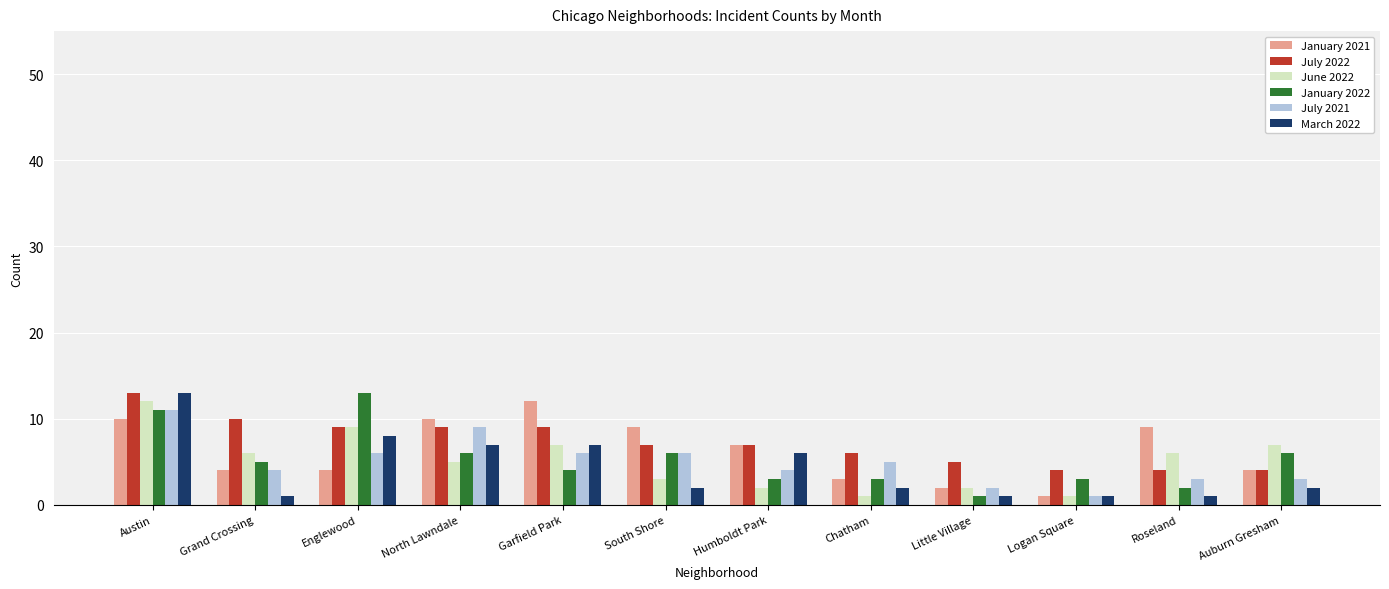

What is the difference between the January 2021 values at Garfield Park and South Shore?

3